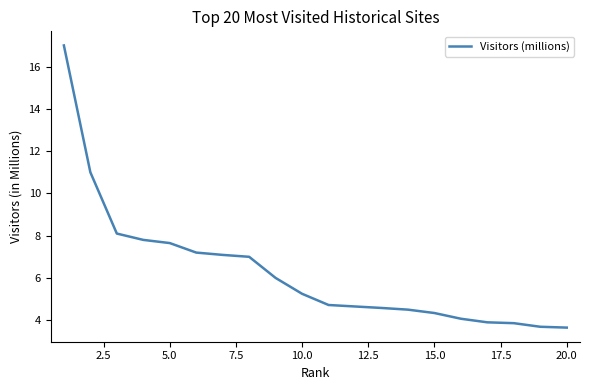

How many values exceed 5?

10